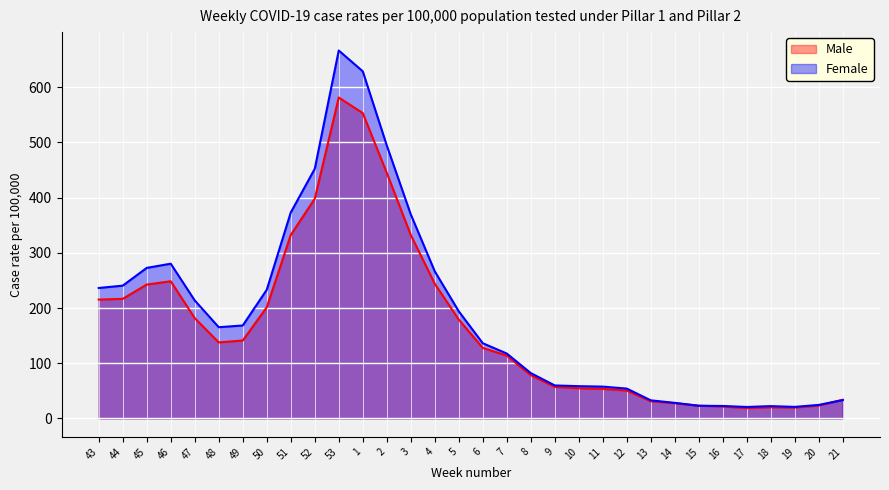

Is it true that Female equals 24.6 at 20?

True